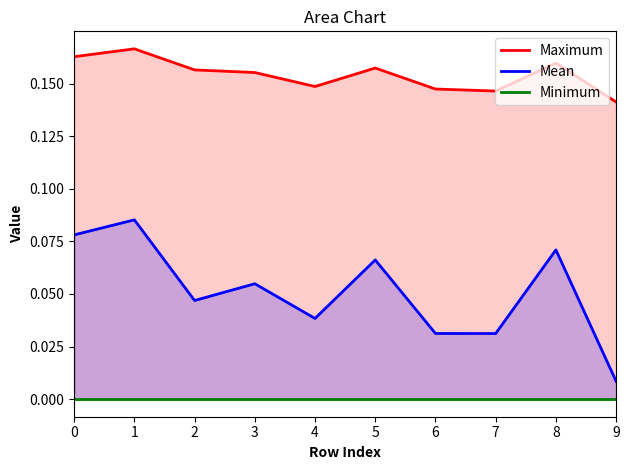

True or false: Minimum and Maximum intersect in this chart.

False